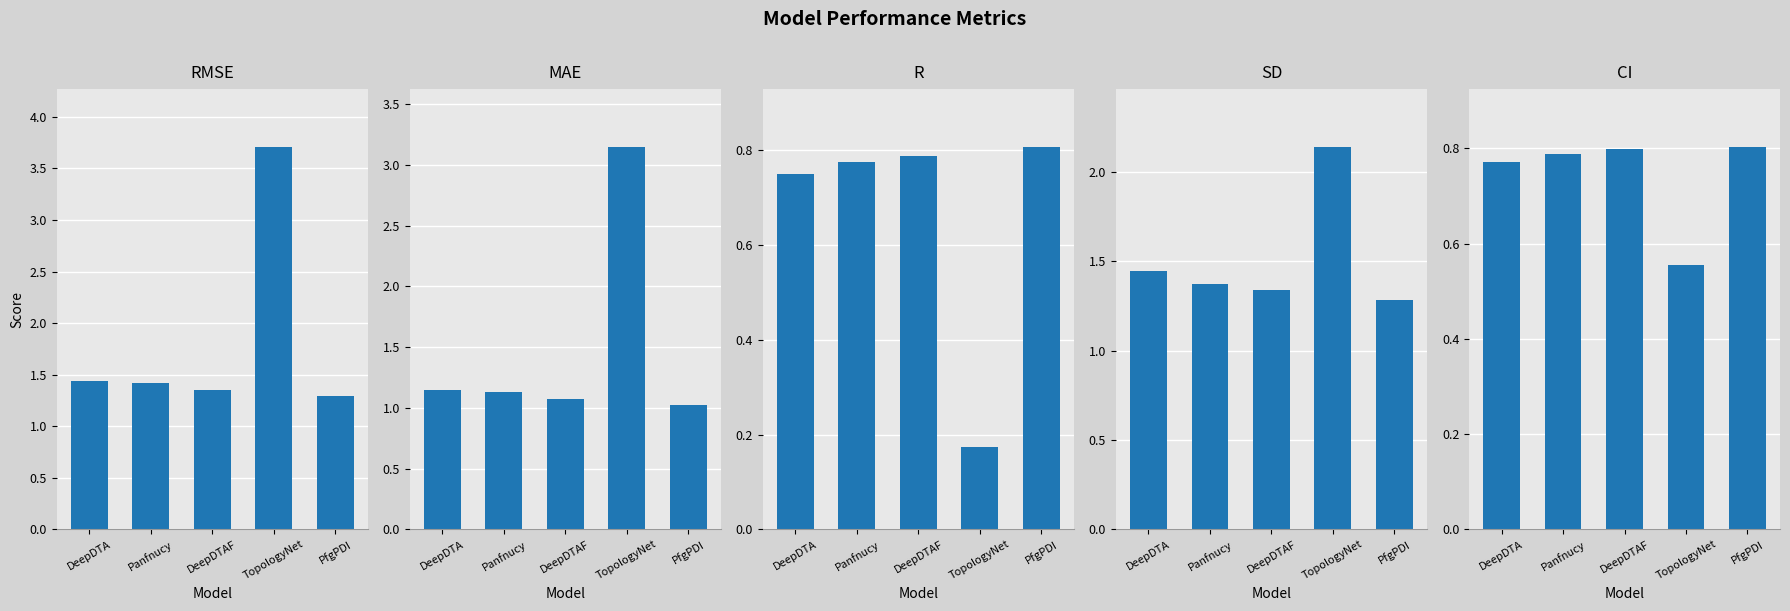

Which series changed the most between DeepDTAF and TopologyNet?

RMSE